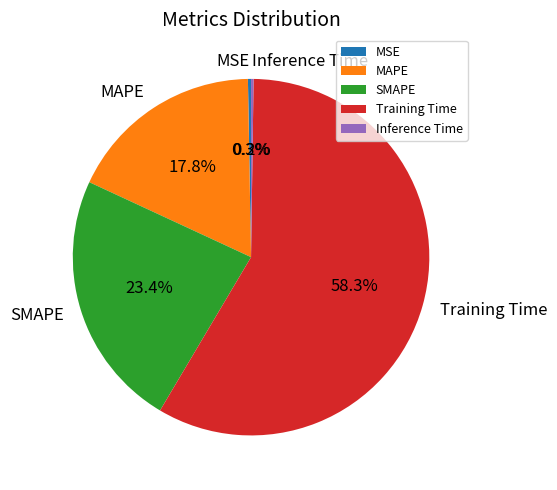

Which slice represents more than half of the pie?

Training Time